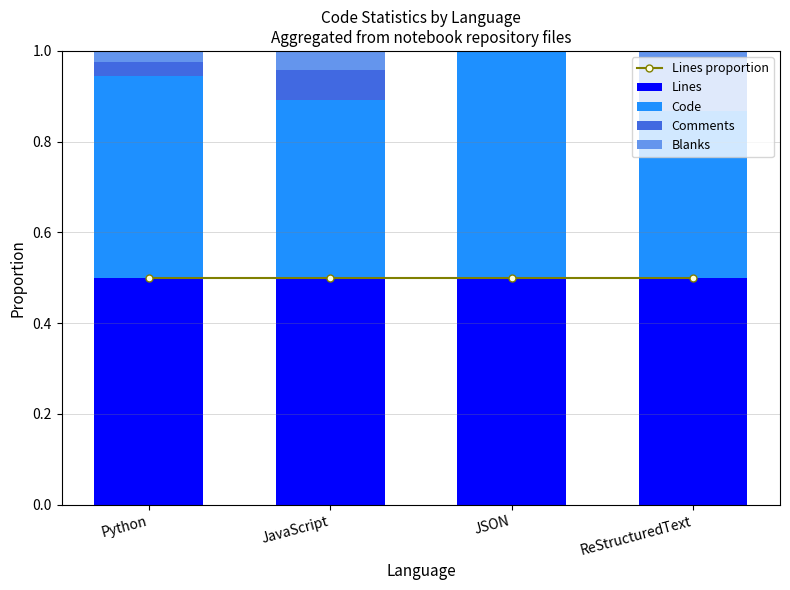

Is it true that Lines equals 0.5 at Python?

True